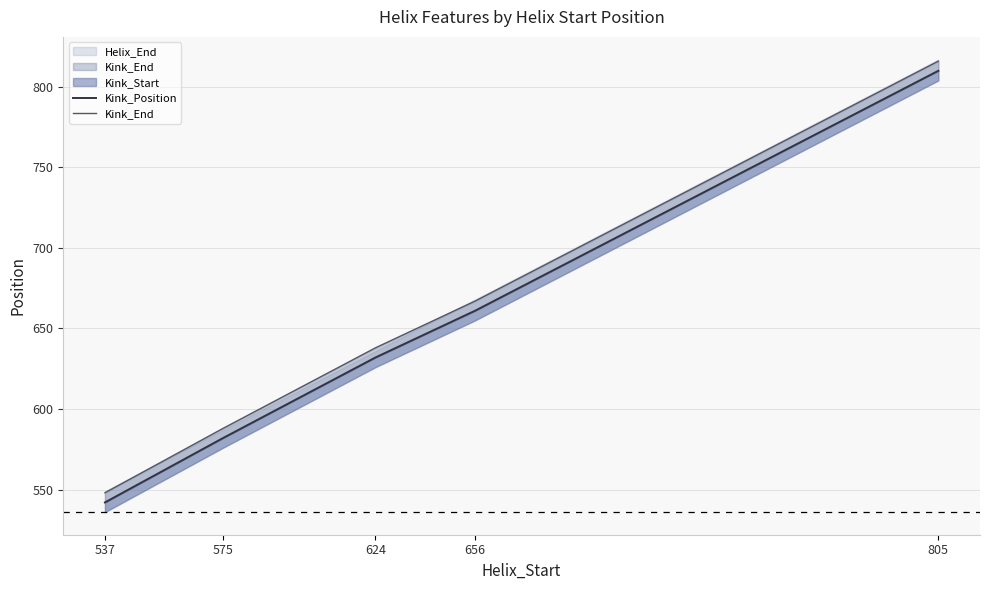

Rank the series at 656 from lowest to highest value.

Kink_Position, Kink_End